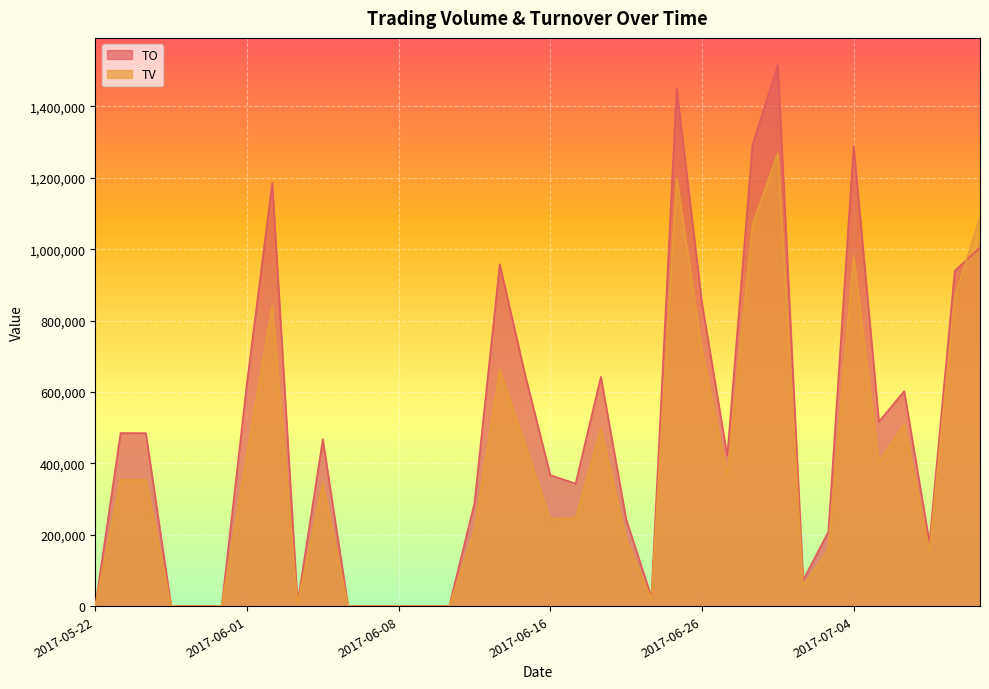

Where is TV nearest to the value 634500?

2017-06-14